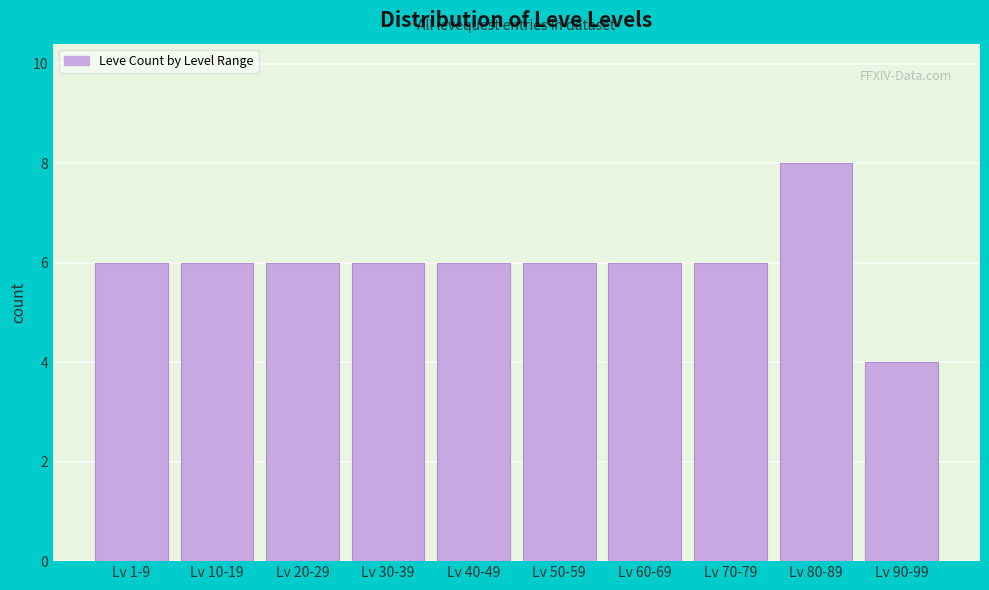

Reading left to right, list all the values displayed in this chart.

Lv 1-9=6	Lv 10-19=6	Lv 20-29=6	Lv 30-39=6	Lv 40-49=6	Lv 50-59=6	Lv 60-69=6	Lv 70-79=6	Lv 80-89=8	Lv 90-99=4